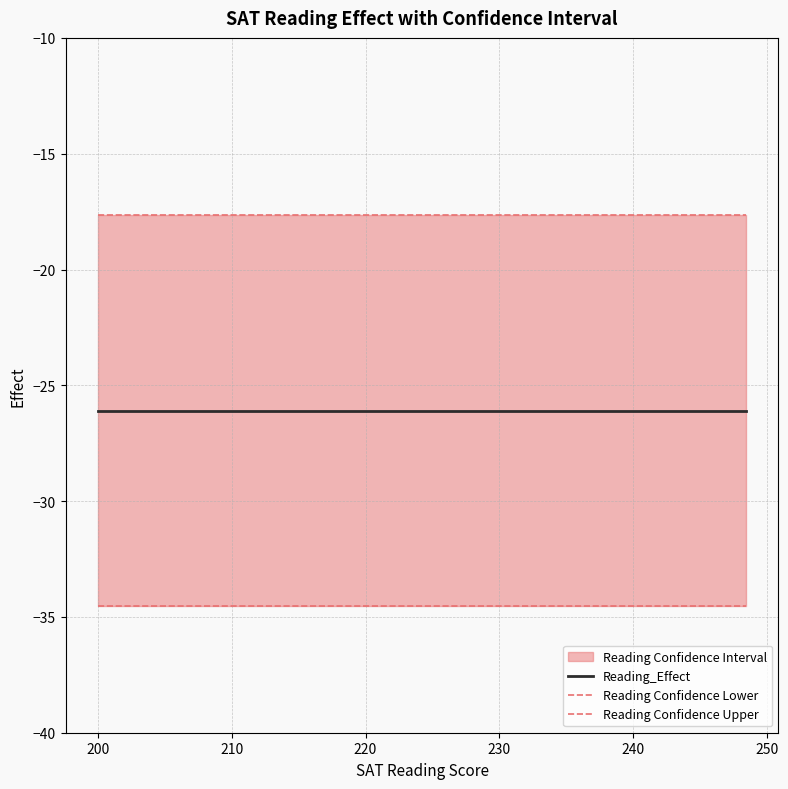

Rank the series by their average value, from highest to lowest.

Reading Confidence Upper, Reading_Effect, Reading Confidence Lower